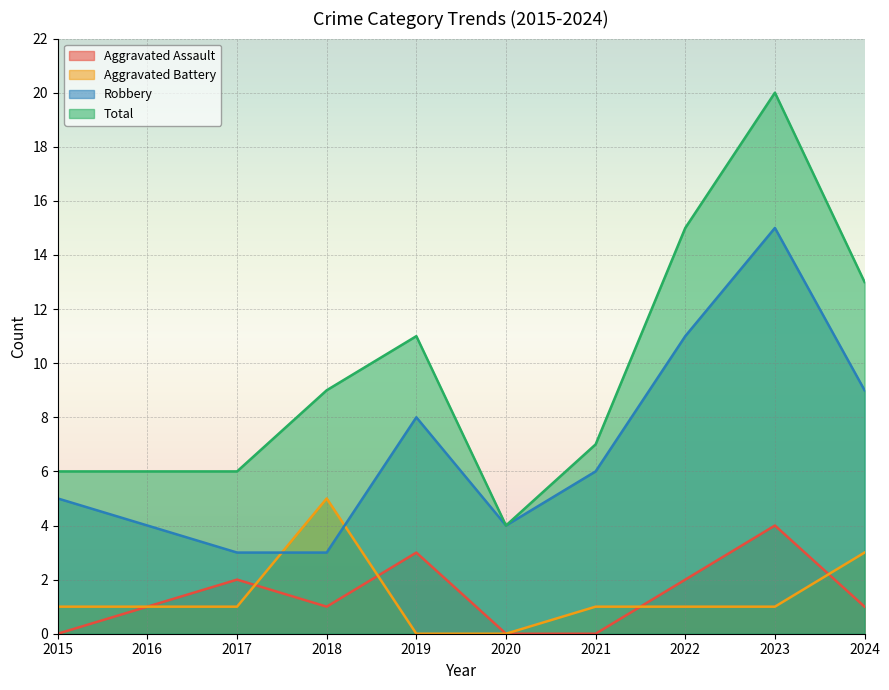

Is it true that Total equals 18 at 2024?

False